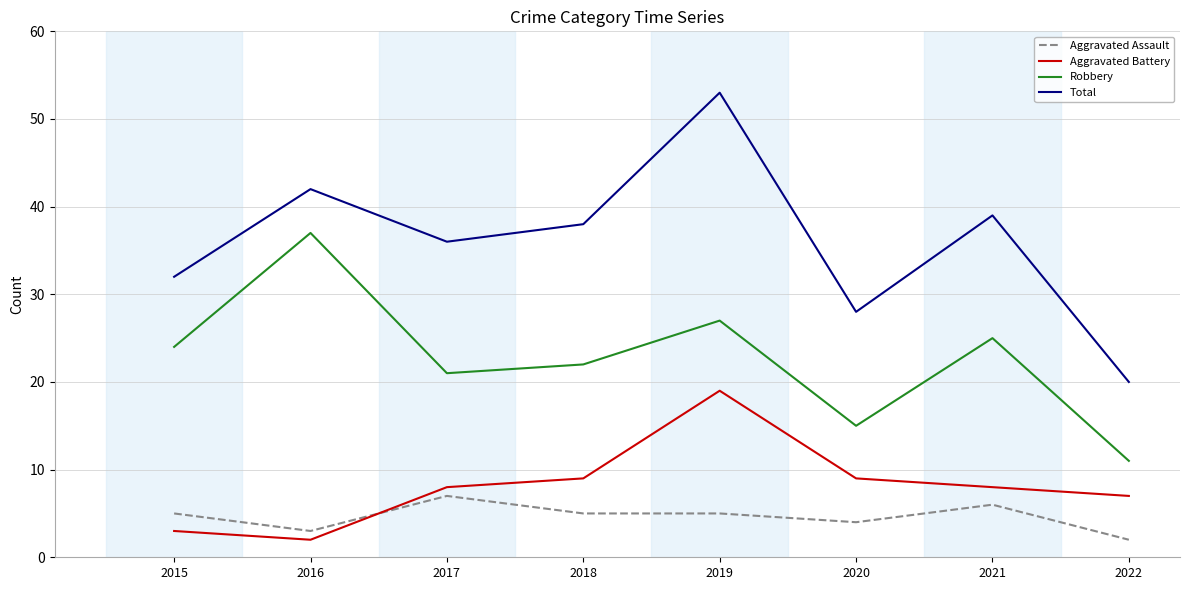

List the series in order of their peak value, lowest first.

Aggravated Assault, Aggravated Battery, Robbery, Total